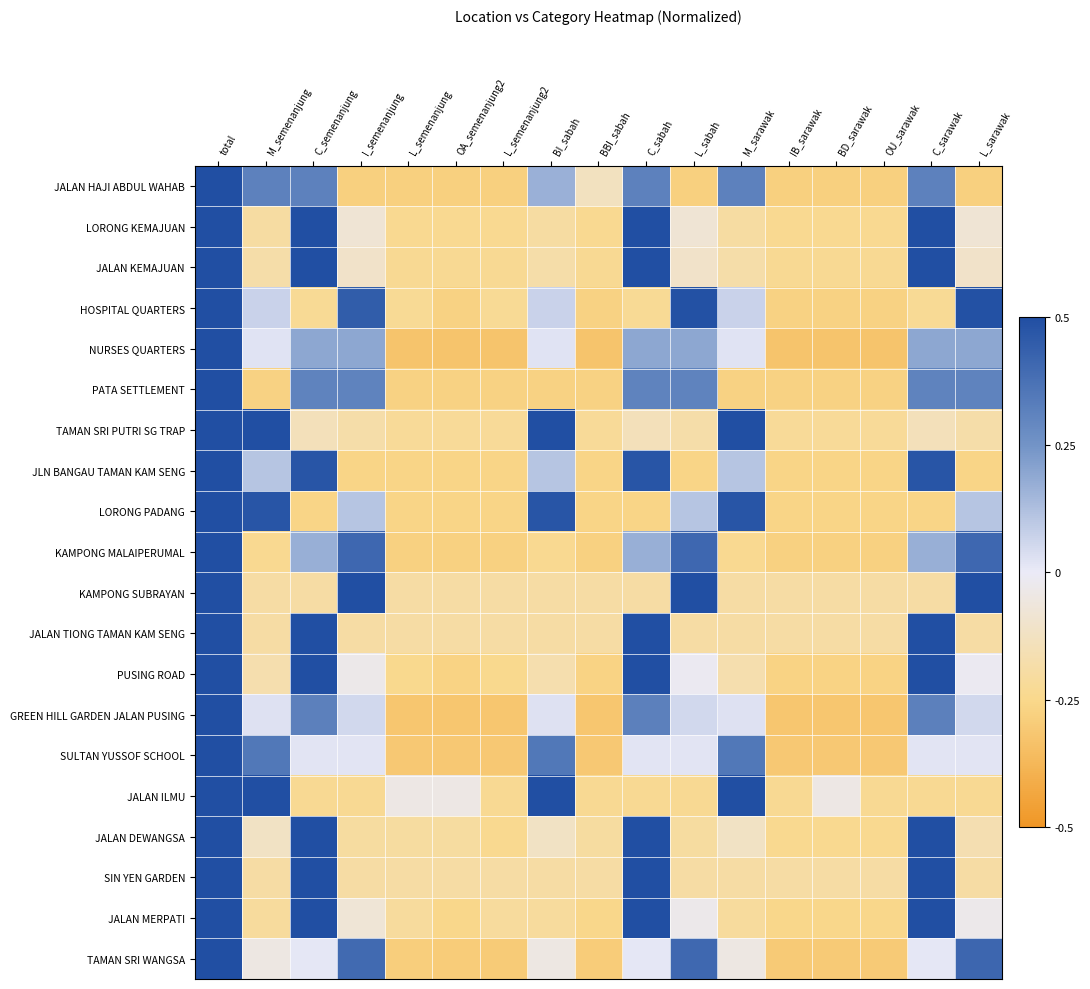

What is the spread (max minus min) of values at C_semenanjung?

0.8